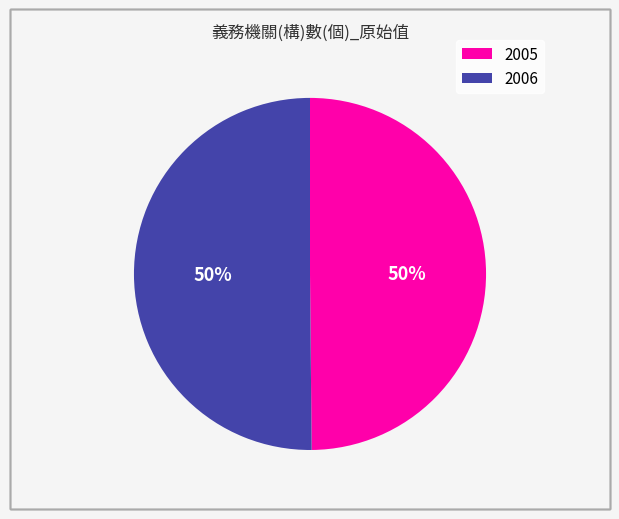

To the nearest percent, what is the combined percentage of 2006 and 2005?

100%